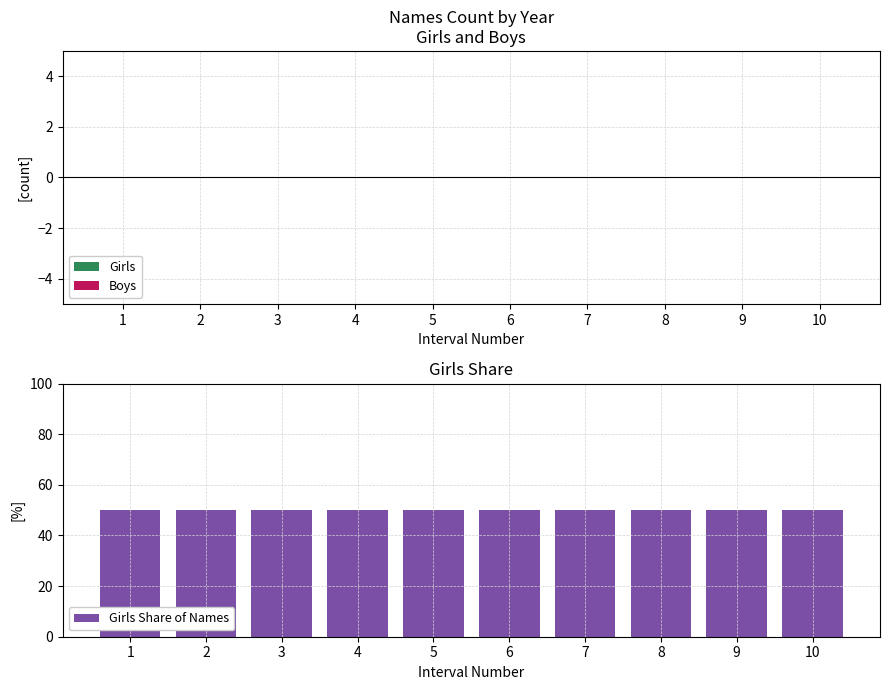

How many distinct data groups are displayed?

3